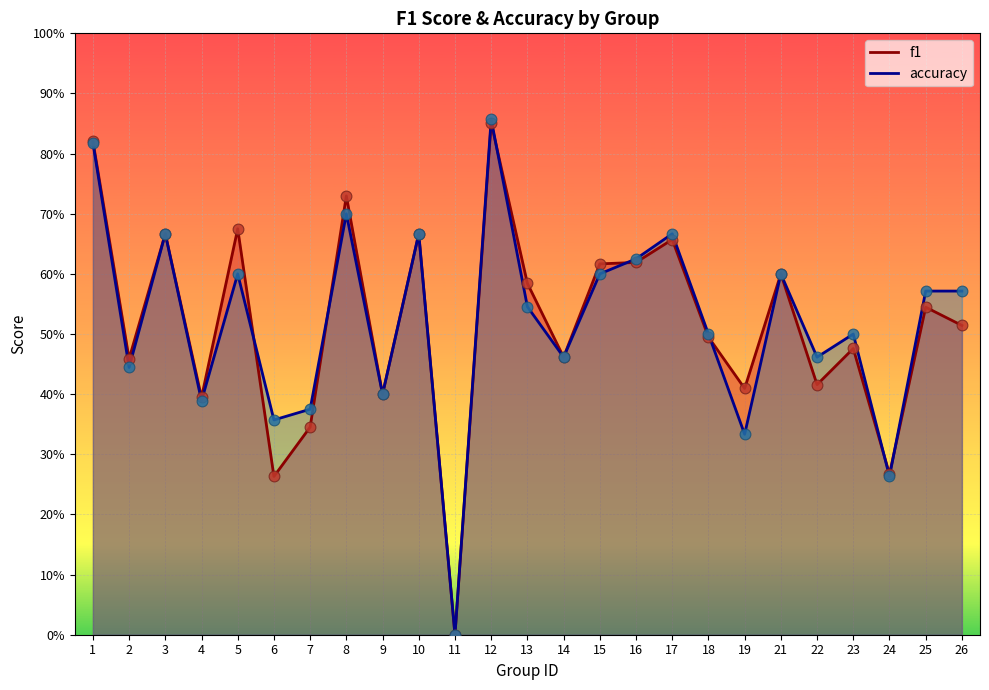

Which series reaches the maximum Y coordinate?

accuracy